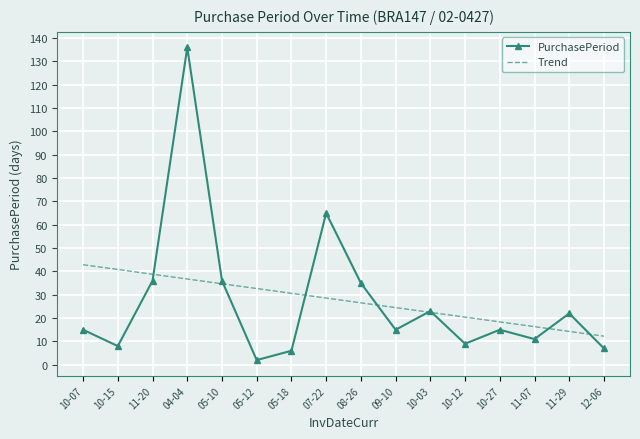

True or false: PurchasePeriod has more than 0 interior local peaks.

True